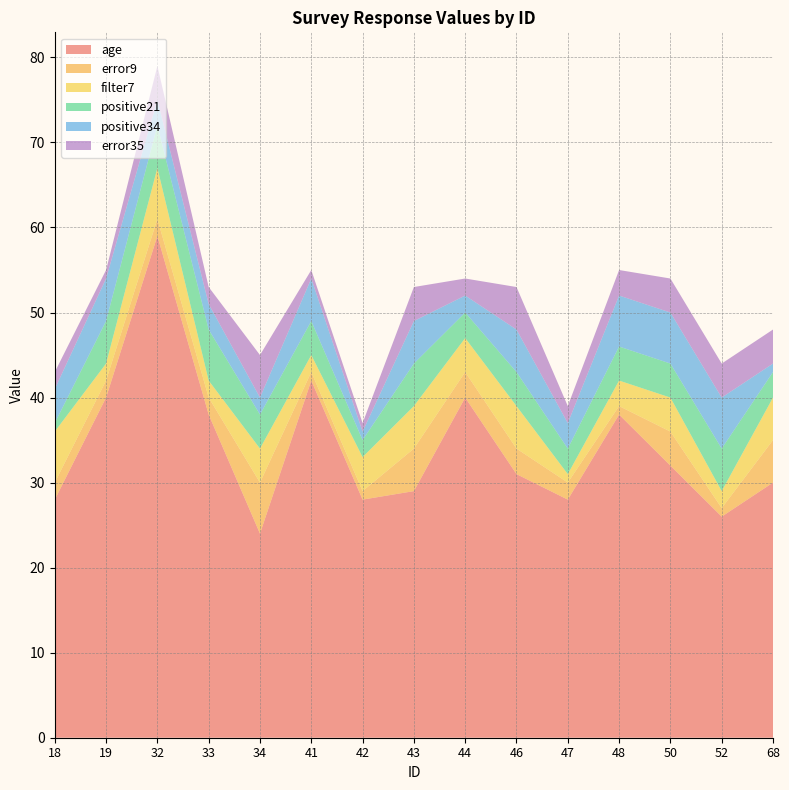

Reading left to right, extract all data points from this chart.

age: 28	40	59	38	24	42	28	29	40	31	28	38	32	26	30
error9: 2	2	2	2	6	1	1	5	3	3	2	1	4	1	5
filter7: 6	2	6	2	4	2	4	5	4	5	1	3	4	2	5
positive21: 1	5	5	6	4	4	2	5	3	4	3	4	4	5	3
positive34: 4	5	3	3	2	5	1	5	2	5	3	6	6	6	1
error35: 2	1	4	2	5	1	1	4	2	5	2	3	4	4	4